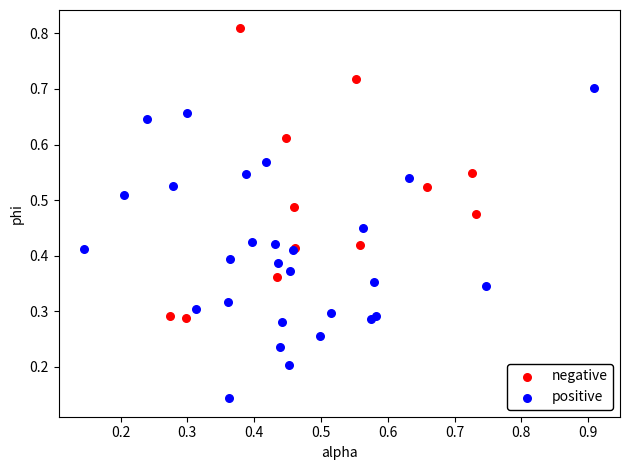

What are all the series names shown in the legend?

negative, positive